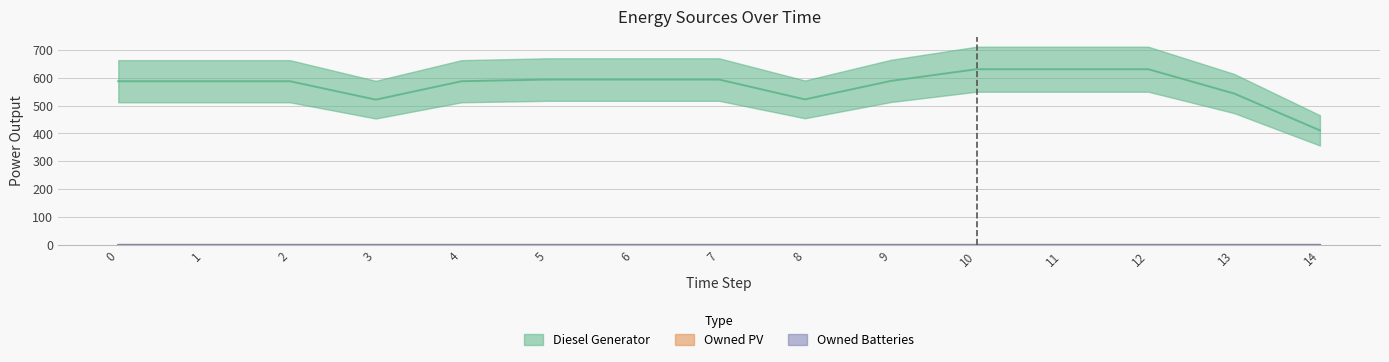

True or false: Owned PV and Owned Batteries cross at least once.

False